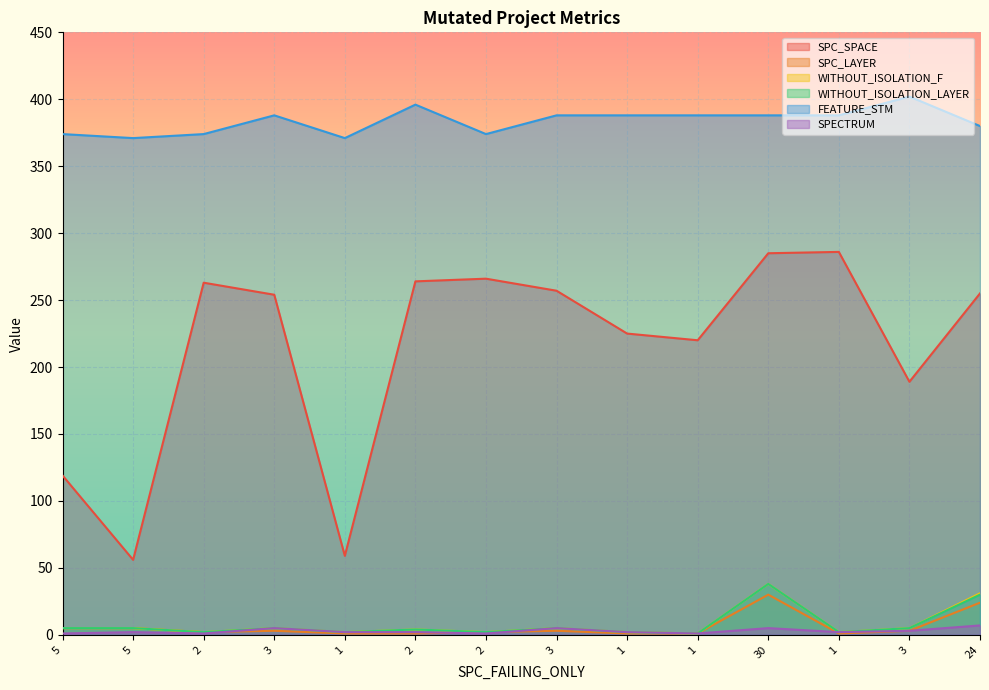

Is it true that WITHOUT_ISOLATION_LAYER equals 7 at 5?

False